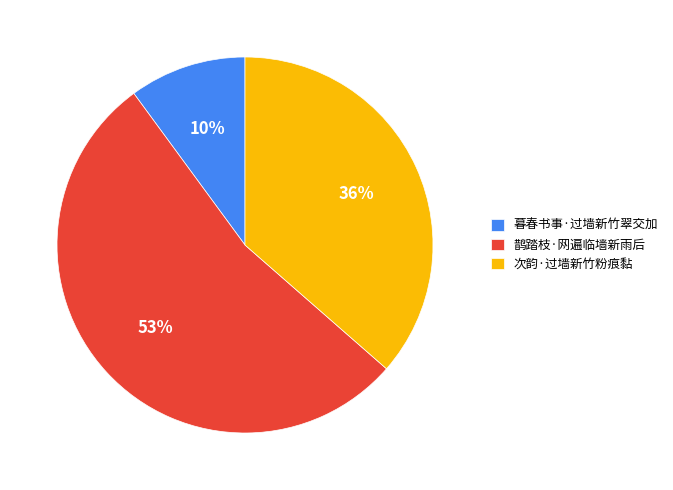

To the nearest percent, what is the difference between the largest and smallest slice percentages?

43%